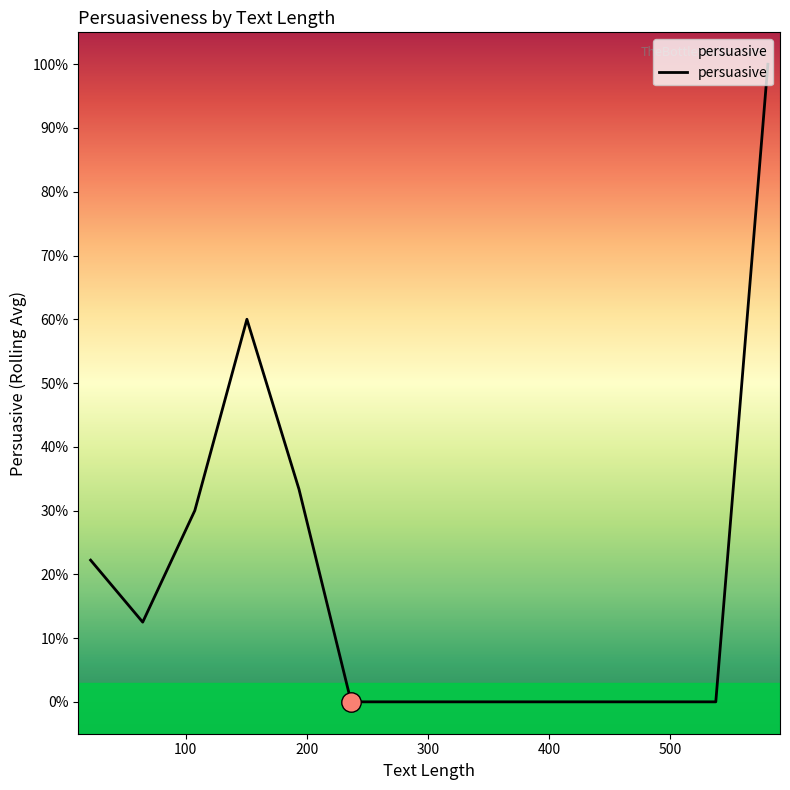

Is this an area chart (filled region under the line)?

Yes